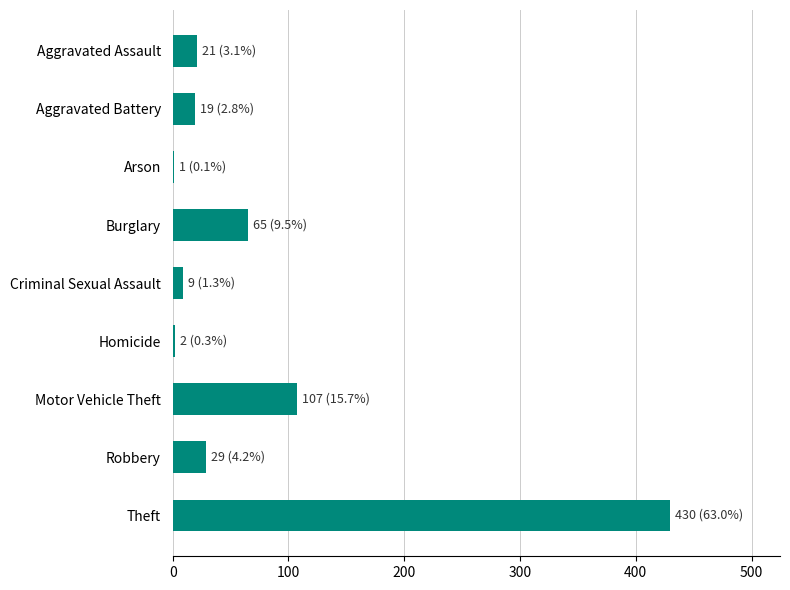

Are the bars horizontal?

Yes